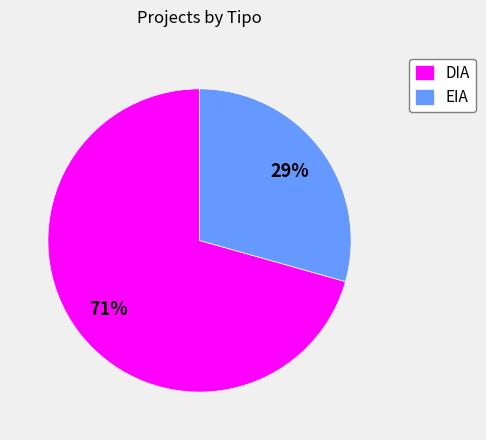

How many slices are in this pie chart?

2